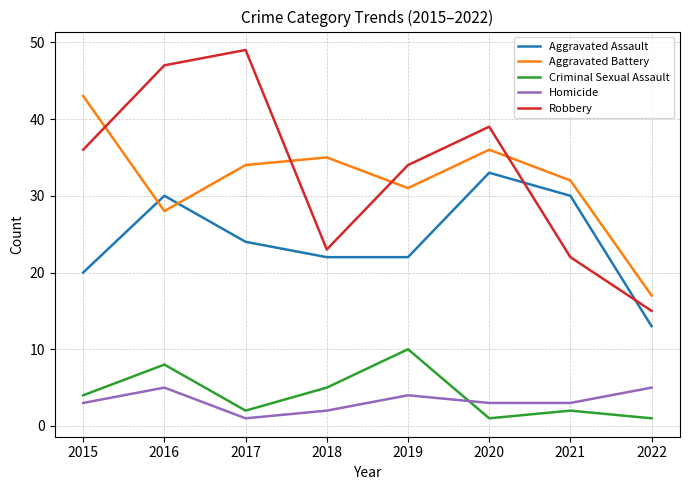

Is it true that Aggravated Assault equals 8 at 2017?

False